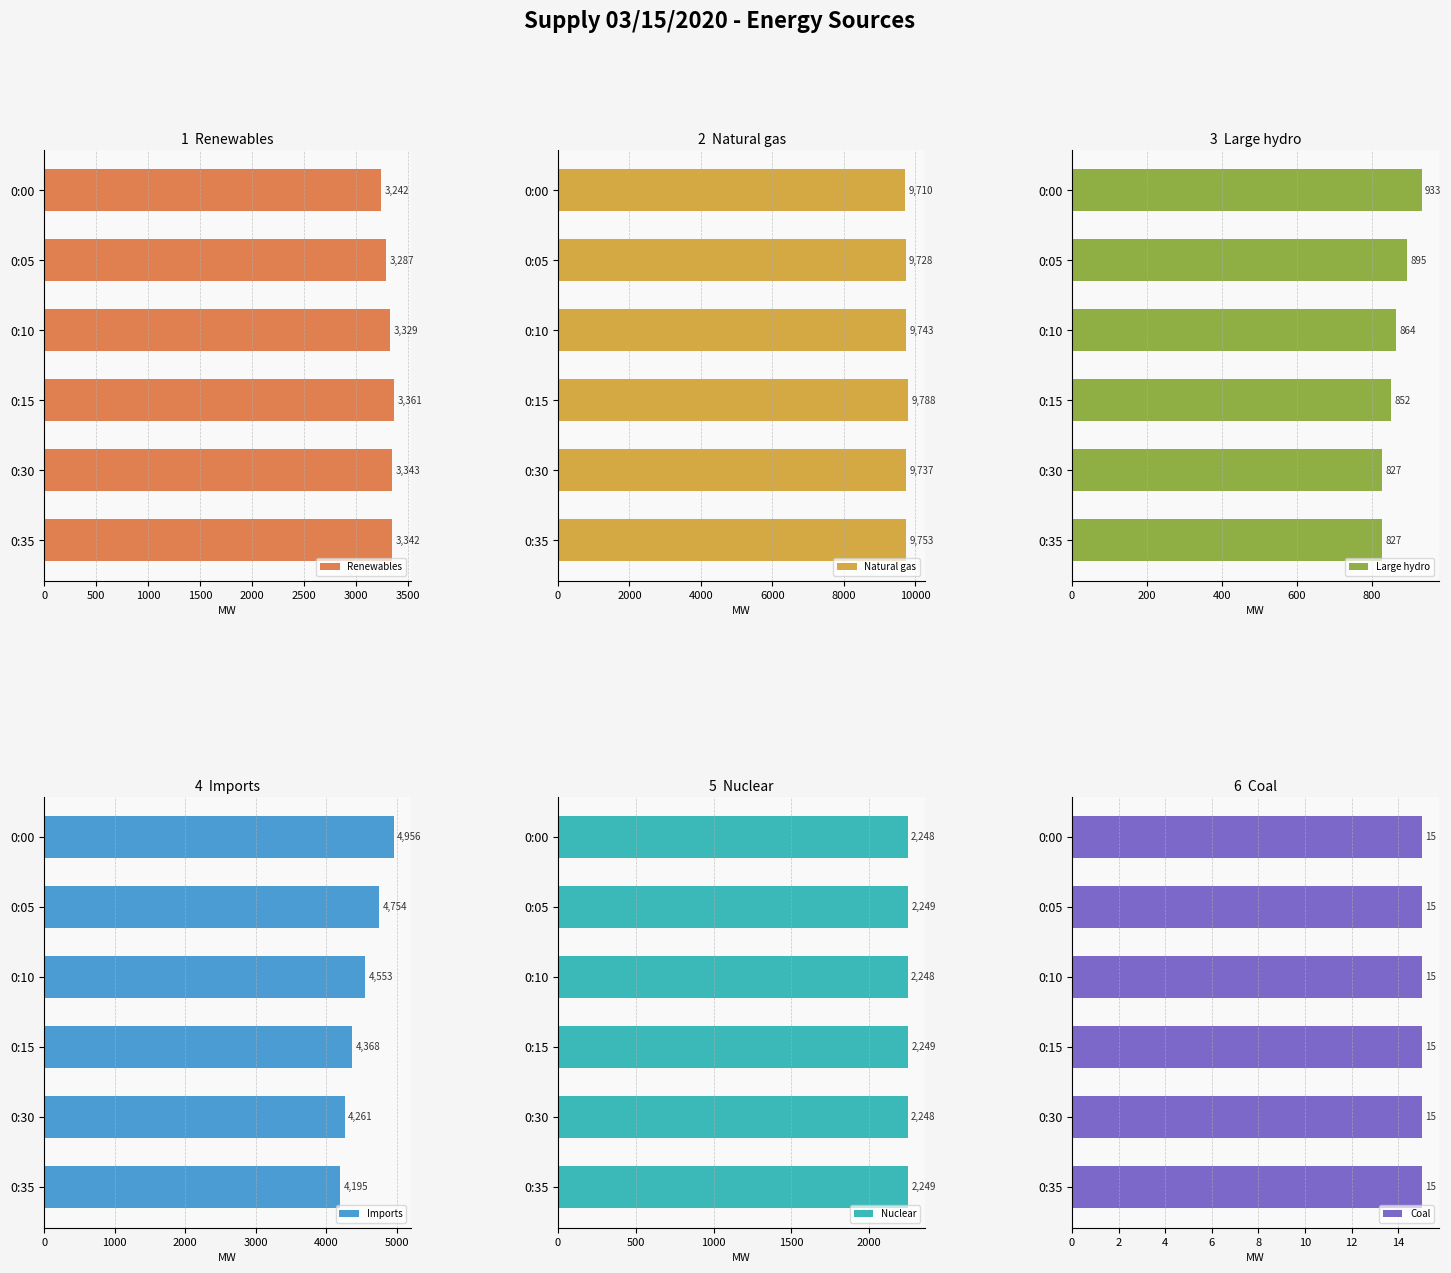

What is the difference between the maximum and minimum values in the Renewables series?

119